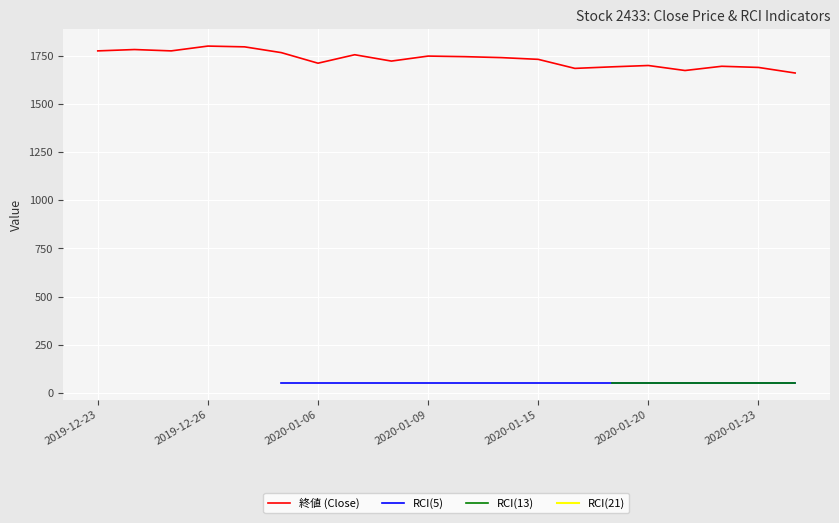

How many lines are shown in the chart?

4